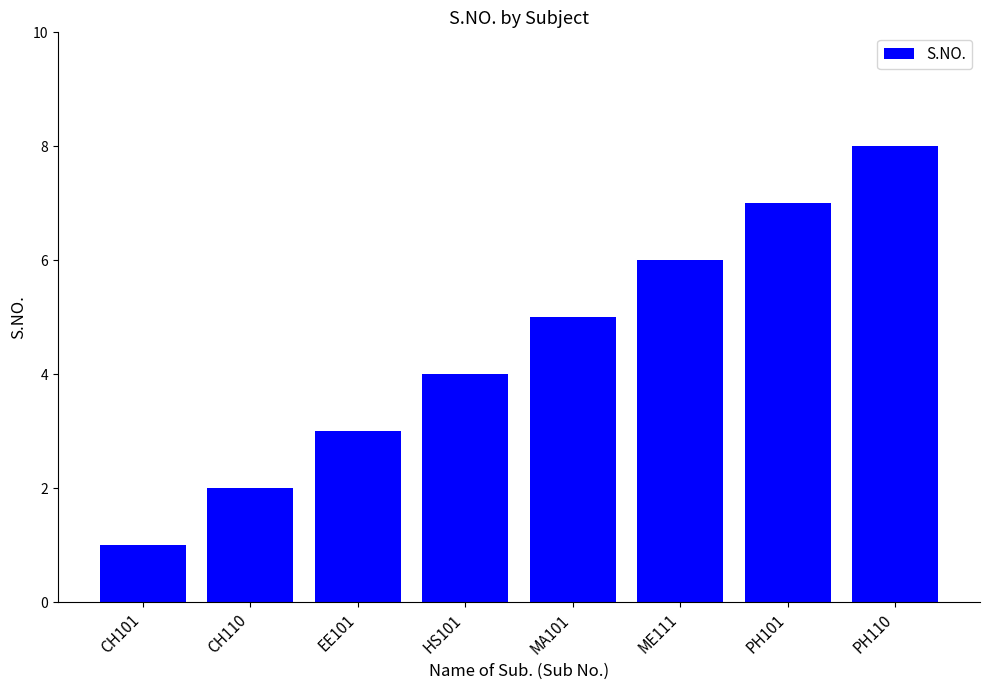

Count the values in the range 3 to 7.

5